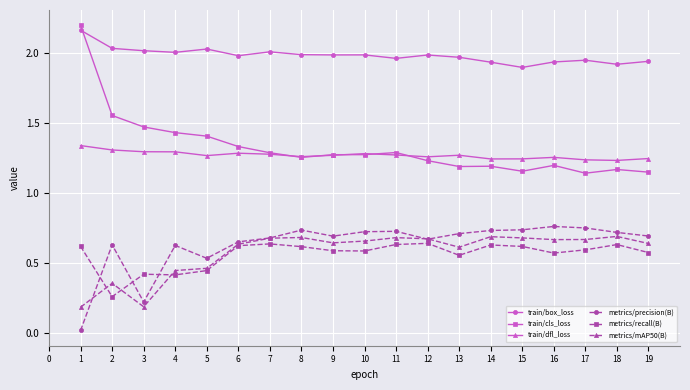

Rank the series by their maximum value, from lowest to highest.

metrics/recall(B), metrics/mAP50(B), metrics/precision(B), train/dfl_loss, train/box_loss, train/cls_loss